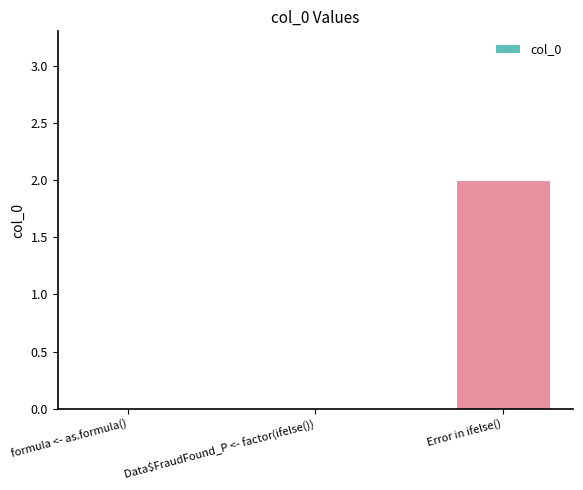

True or false: the data shows 1 at Error in ifelse().

False